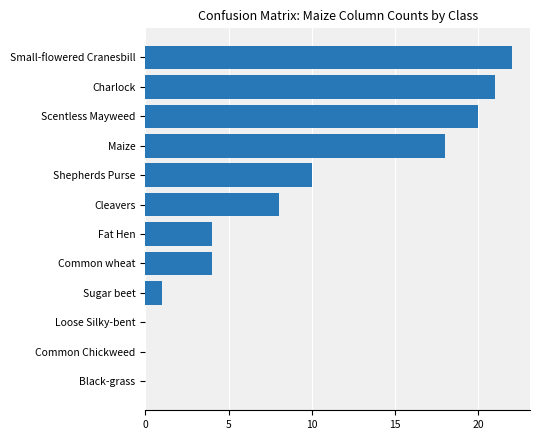

What is the ratio of the value at Cleavers to the value at Small-flowered Cranesbill?

0.4